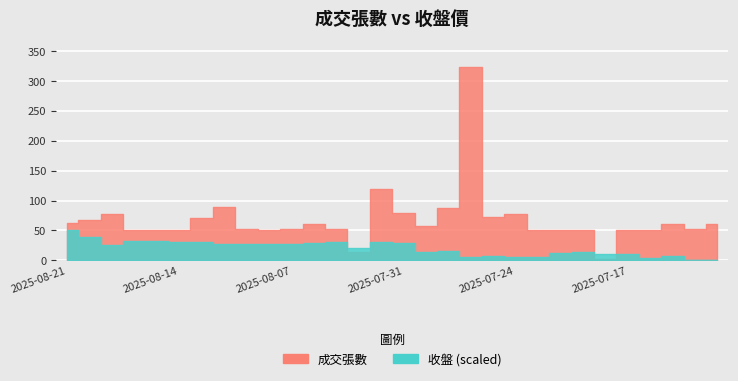

Between 2025-07-15 and 2025-08-15, which is larger?

2025-07-15